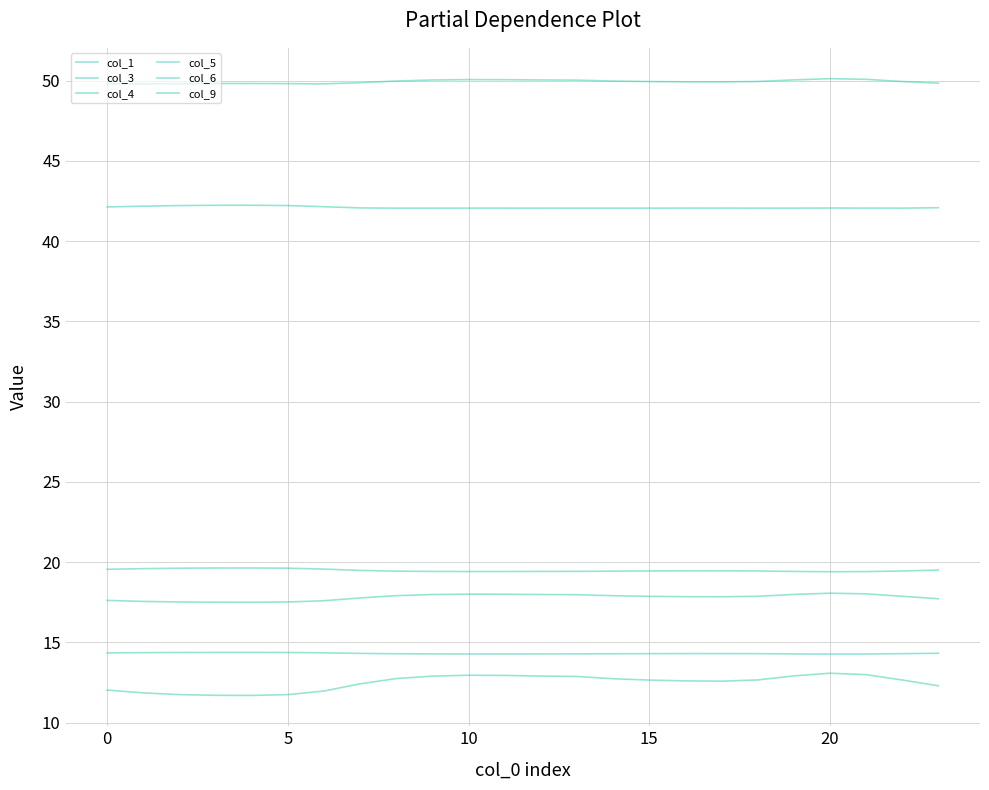

How many lines are shown in the chart?

6